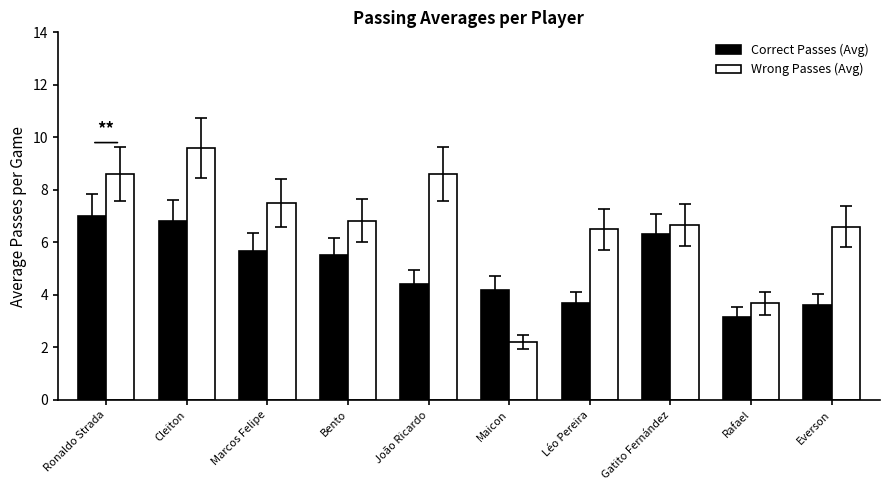

The value of Correct Passes (Avg) at João Ricardo is 7.9. True or false?

False